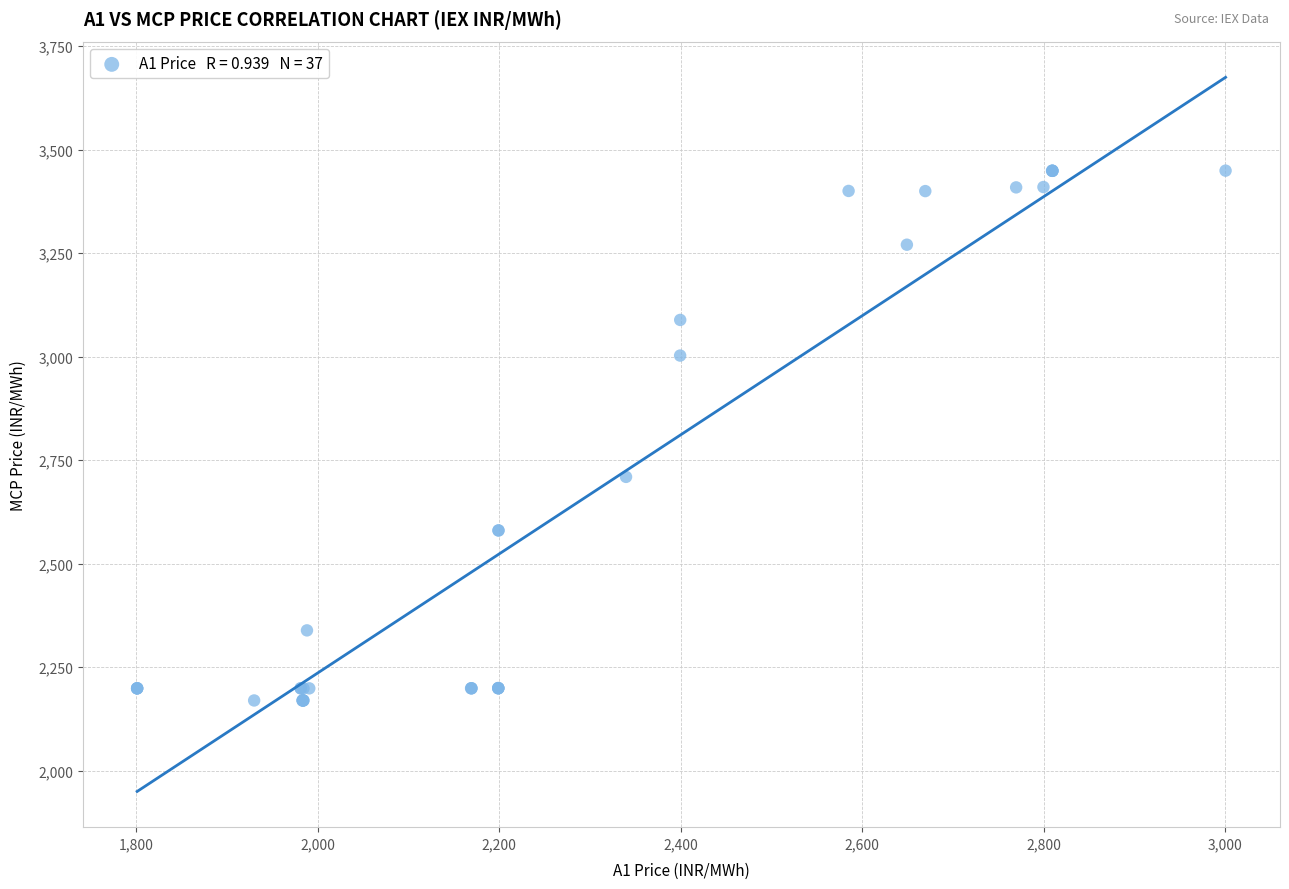

What Y value in the scatter plot is closest to 2809?

2709.8